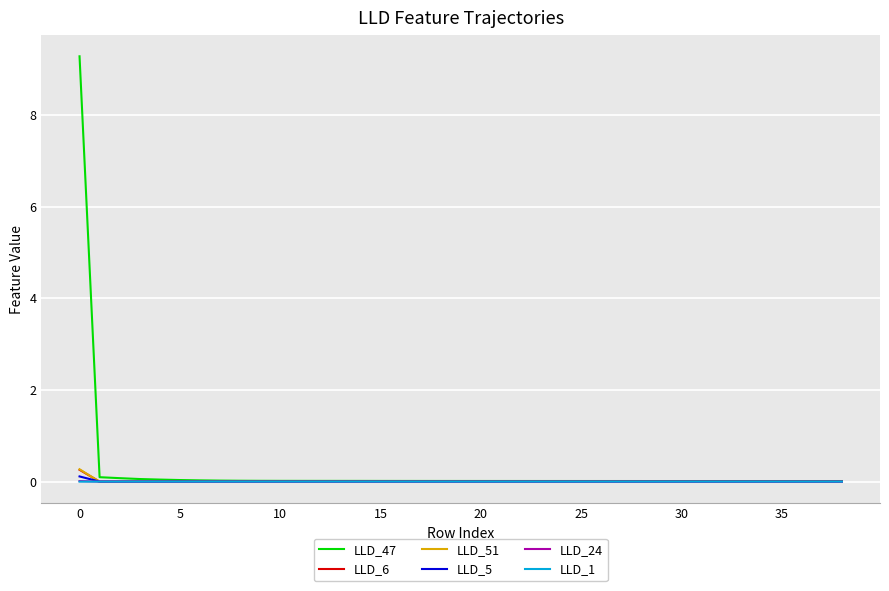

In LLD_24, how many points are lower than both neighbors (excluding endpoints)?

1